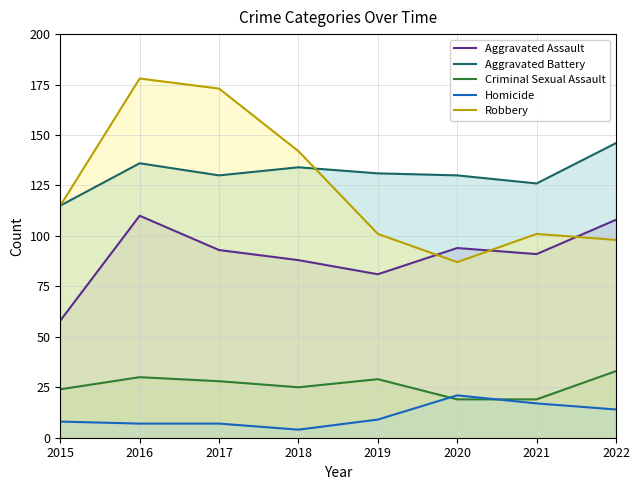

At which category is the sum across all series the highest?

2016